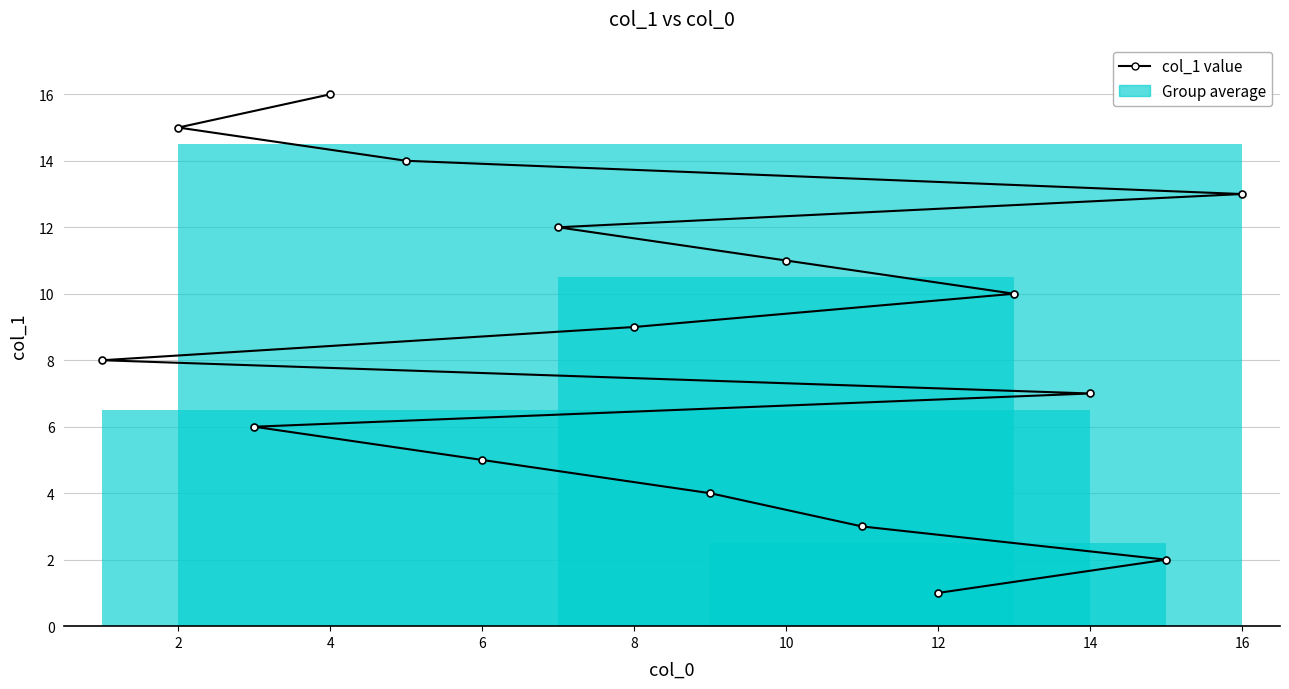

What is the change in value from 4 to 8?

-7